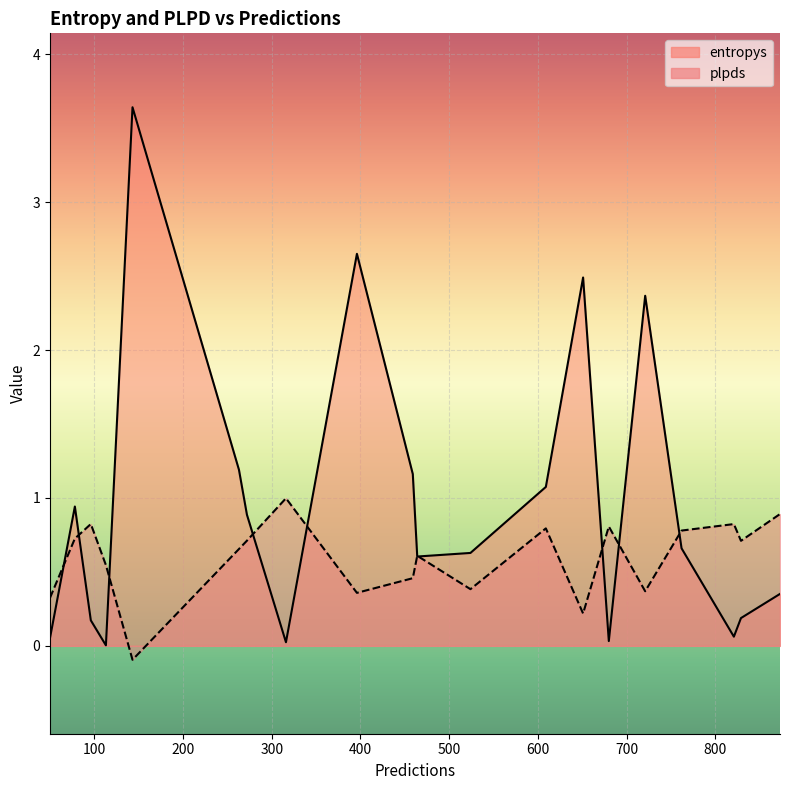

Reading left to right, what are all the values shown in this chart?

entropys: 50=0.1	78=0.9	609=1.1	272=0.9	721=2.4	316=0.0	263=1.2	396=2.7	96=0.2	464=0.6	143=3.6	873=0.4	762=0.7	113=0.0	459=1.2	524=0.6	829=0.2	651=2.5	680=0.0	821=0.1
plpds: 50=0.3	78=0.7	609=0.8	272=0.7	721=0.4	316=1.0	263=0.7	396=0.4	96=0.8	464=0.6	143=-0.1	873=0.9	762=0.8	113=0.5	459=0.5	524=0.4	829=0.7	651=0.2	680=0.8	821=0.8